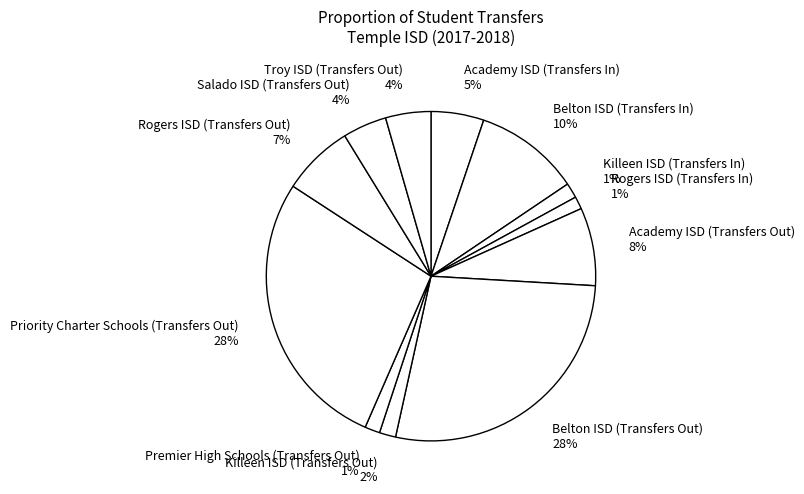

Between Premier High Schools (Transfers Out) and Troy ISD (Transfers Out), which is larger?

Troy ISD (Transfers Out)